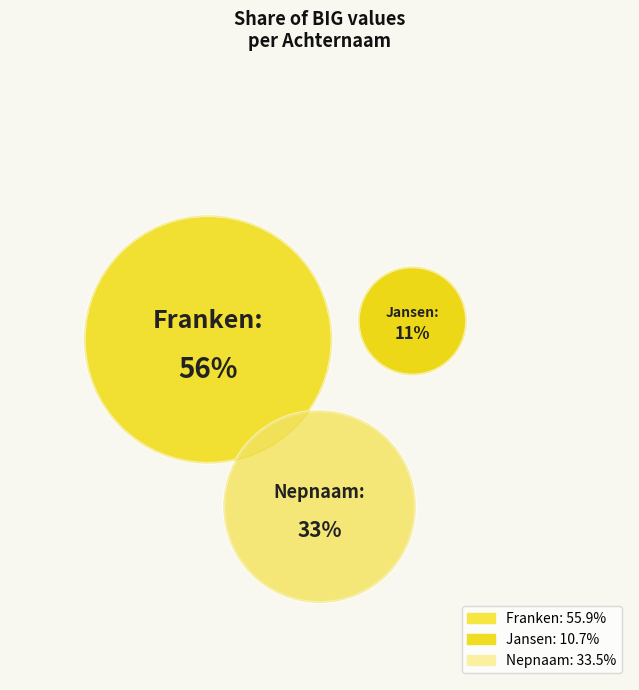

What percentage do Jansen and Franken together represent?

66.5%